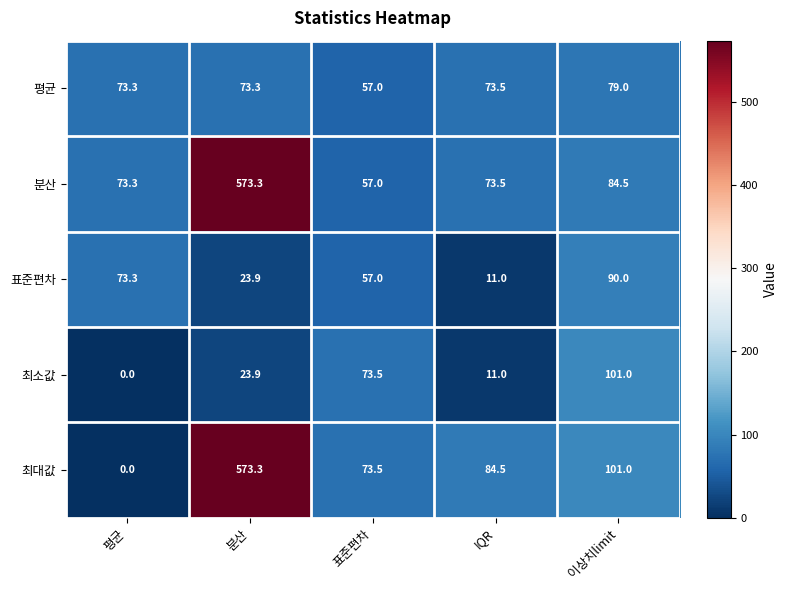

What is the spread (max minus min) of values at IQR?

73.5